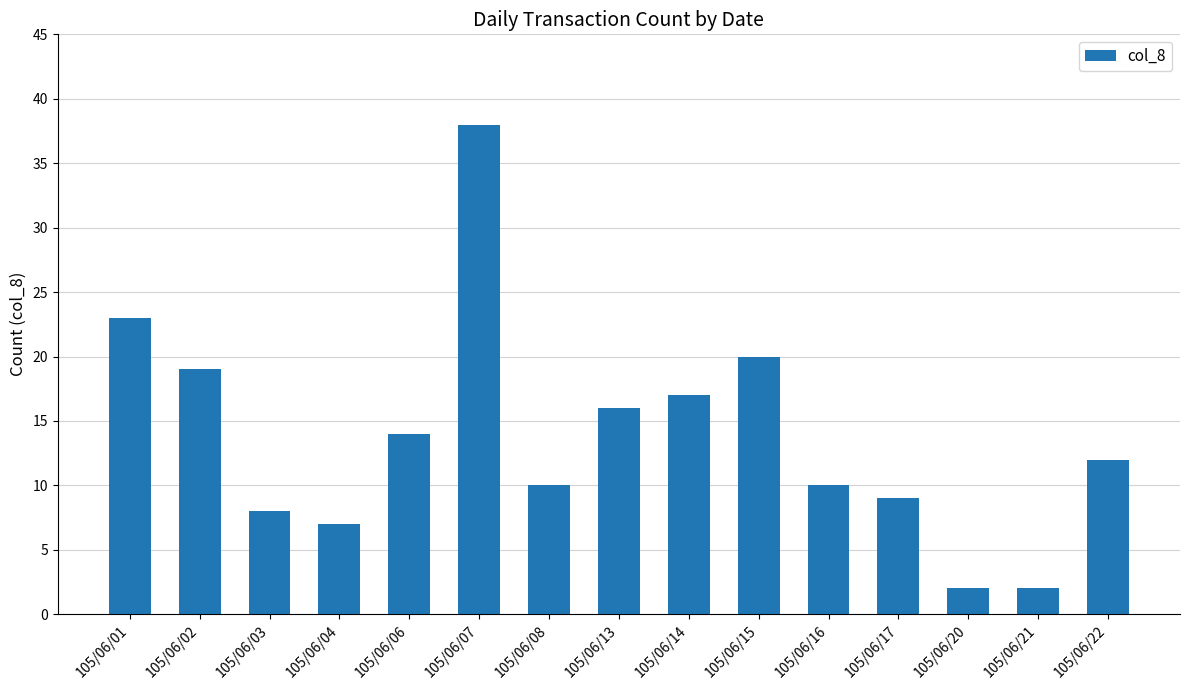

What is the sum of the values at 105/06/01 and 105/06/06?

37